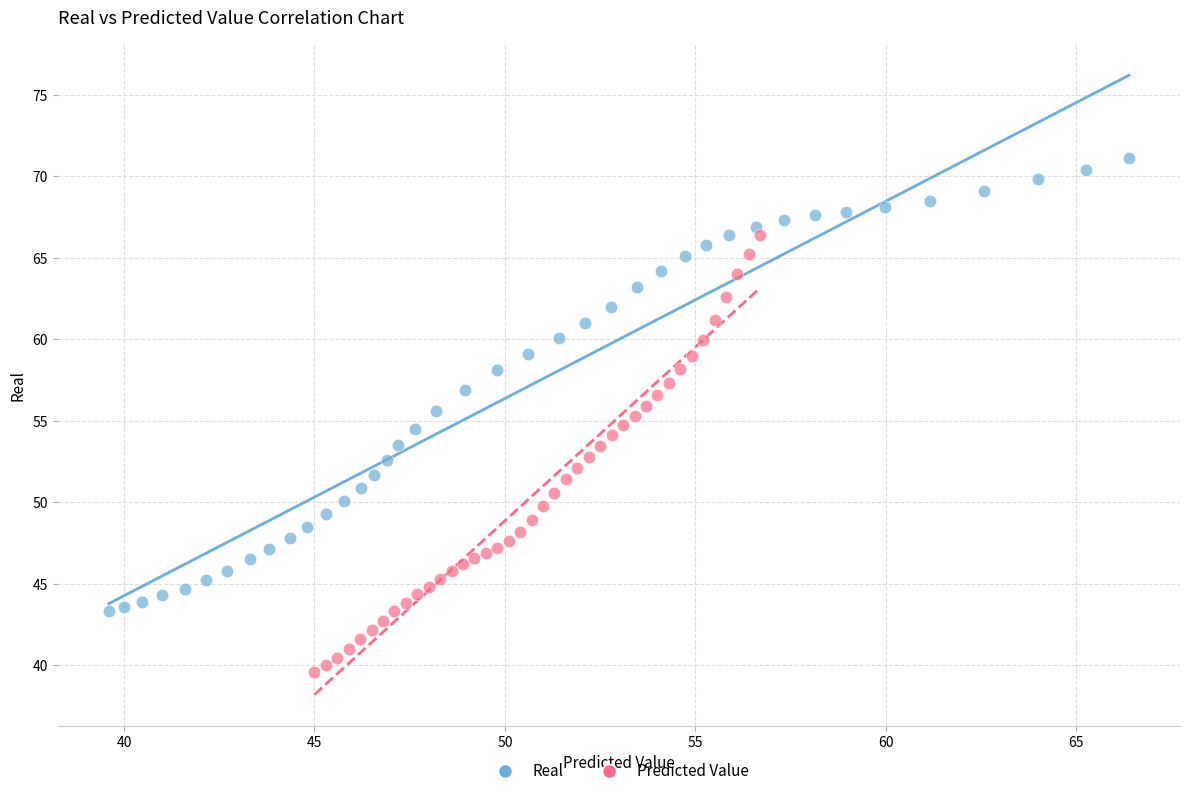

Which series contains the highest Y value?

Real